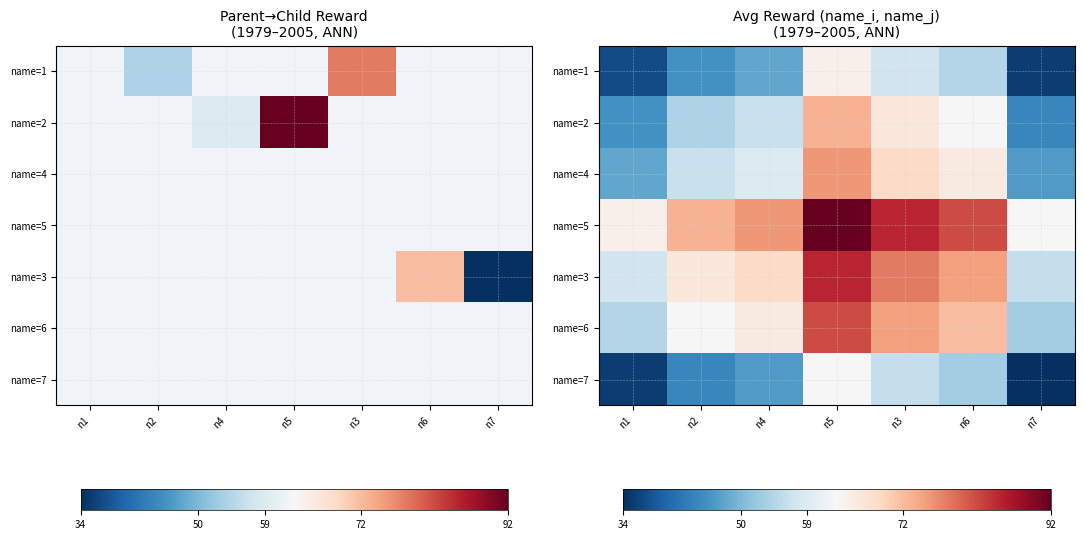

What is the difference between the name=7 values at n4 and n7?

12.5